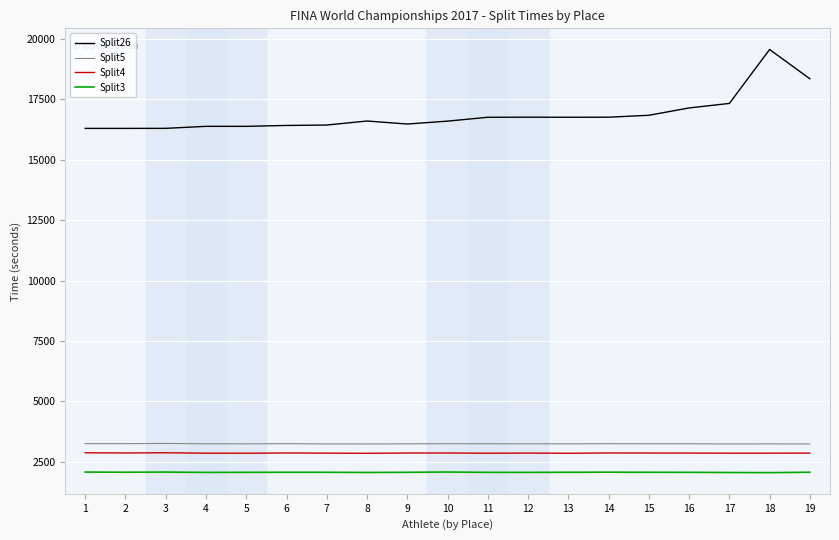

What is the sum of the Split26 values at 9 and 15?

33326.0